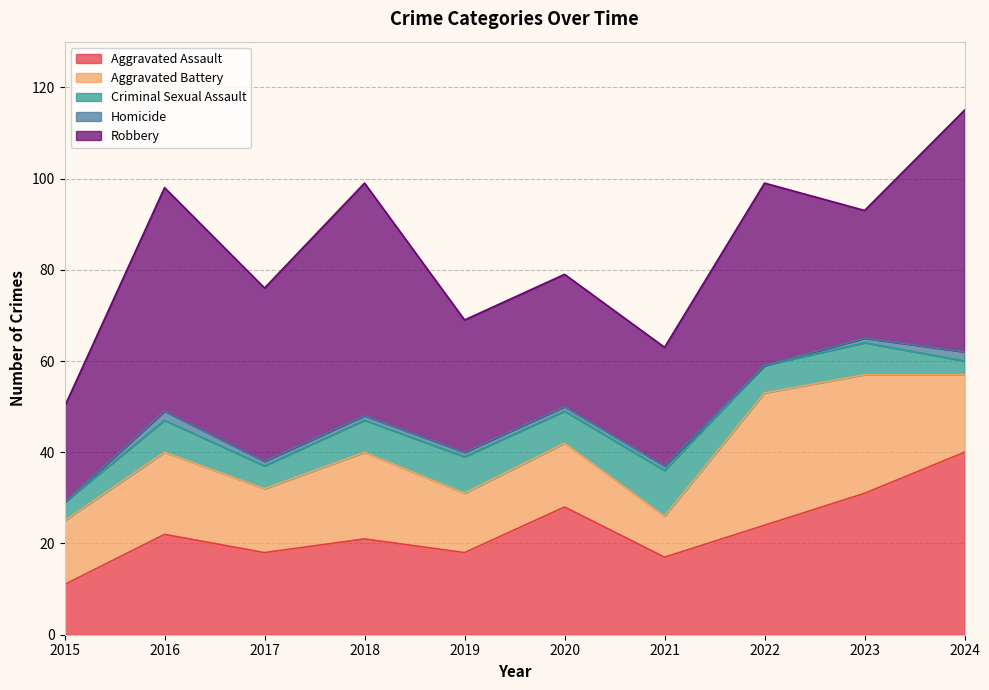

Reading right to left, extract all data points from this chart.

Aggravated Assault: 40	31	24	17	28	18	21	18	22	11
Aggravated Battery: 17	26	29	9	14	13	19	14	18	14
Criminal Sexual Assault: 3	7	6	10	7	8	7	5	7	4
Homicide: 2	1	0	1	1	1	1	1	2	0
Robbery: 53	28	40	26	29	29	51	38	49	21